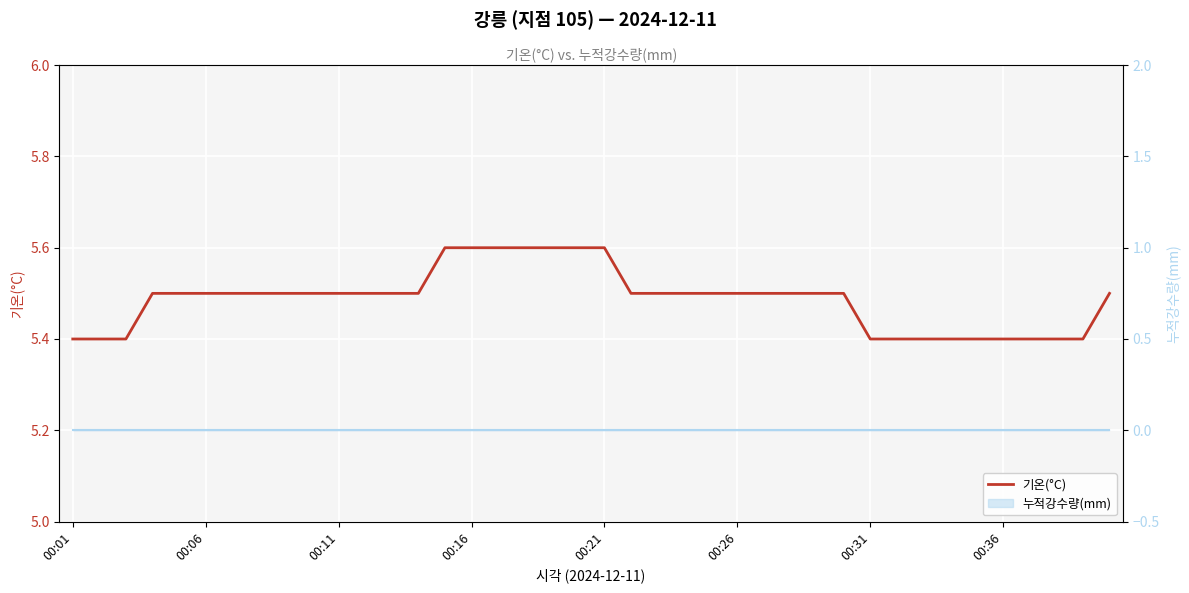

Is the value of 누적강수량(mm) at 13 greater than the value of 기온(°C) at 17?

No